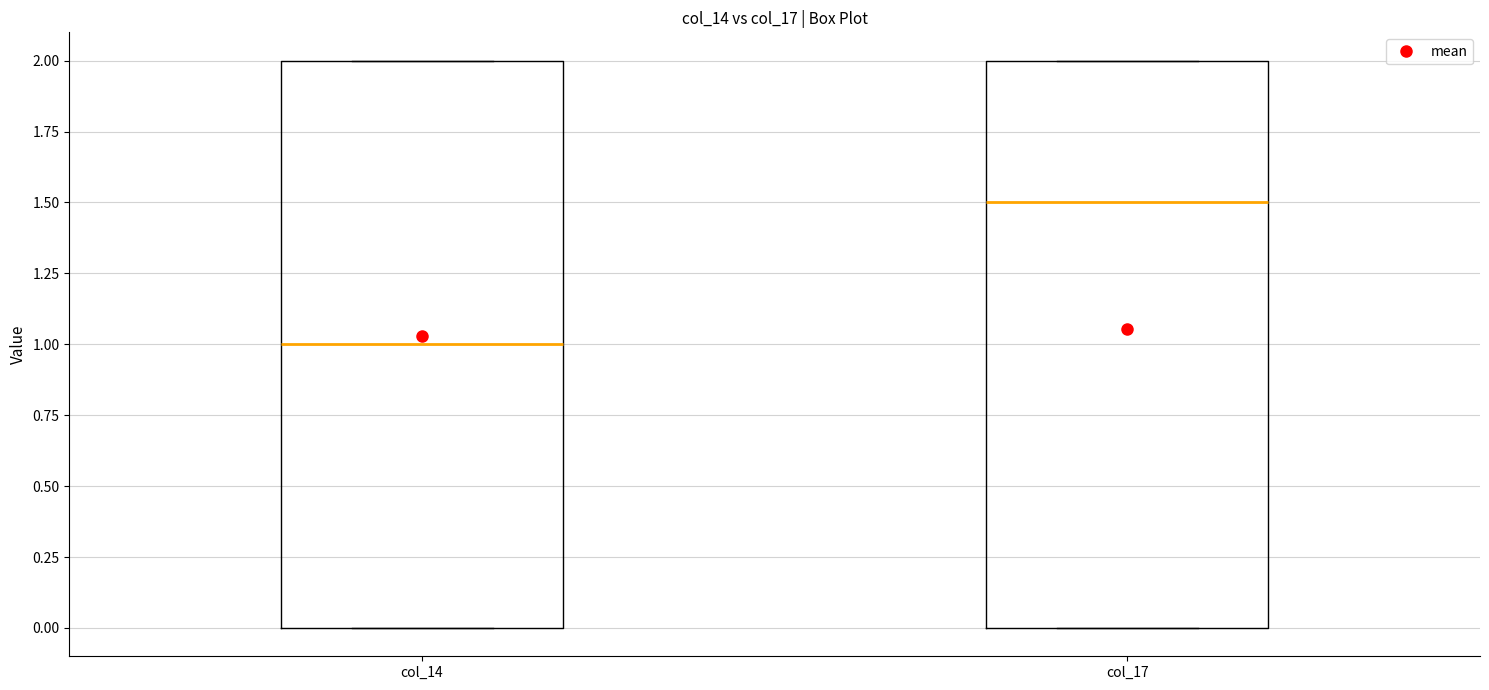

Where is the upper edge of the box for col_14 on the y-axis? The values are not printed on the chart, so give them approximately, as read against the axis.

2.0